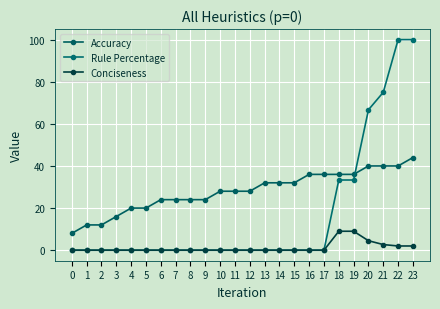

What is the difference between the highest and lowest values at 3?

16.0